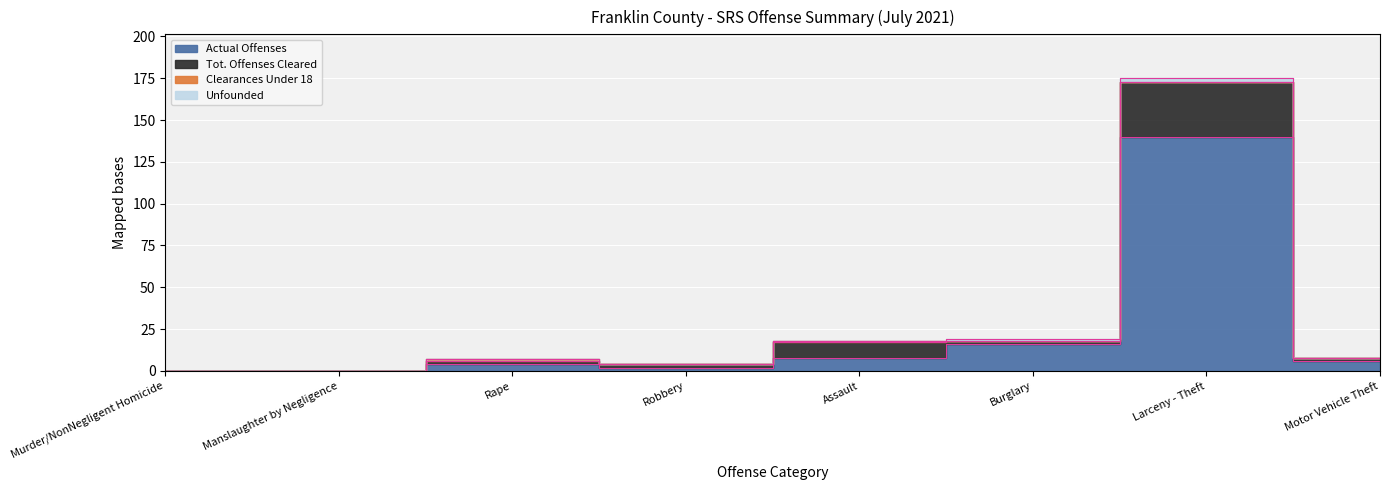

At how many categories does at least one series exceed 139?

1